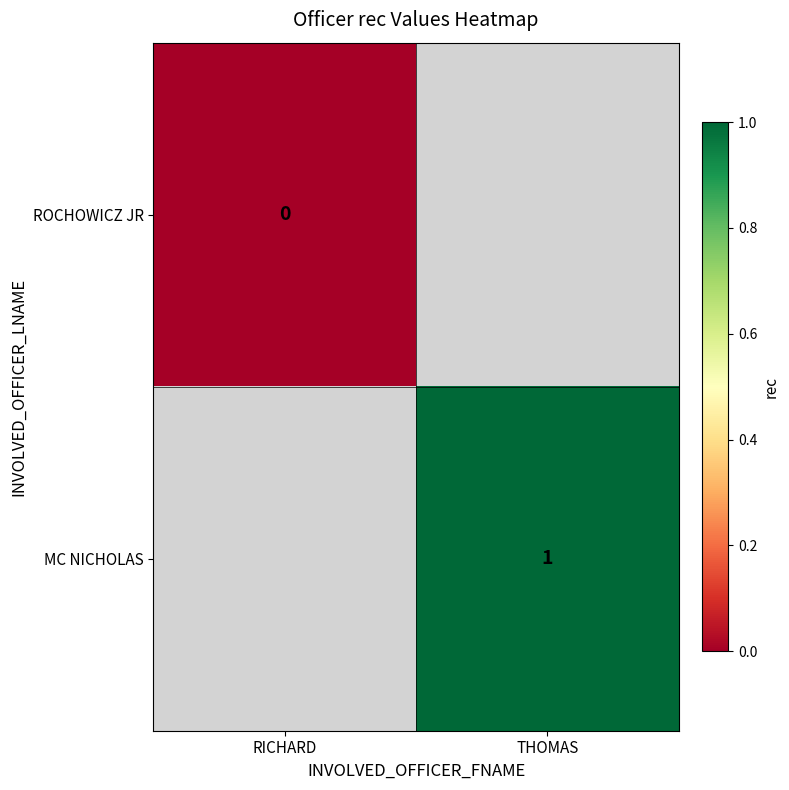

The MC NICHOLAS series shows 1 at THOMAS. True or false?

True